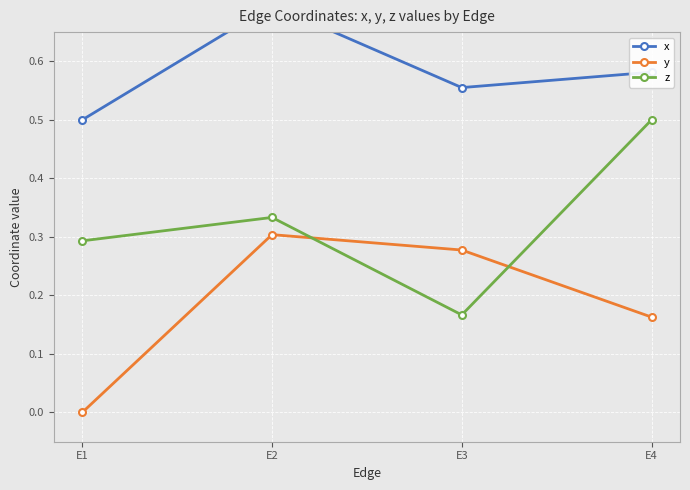

Which has a higher value, E3 or E4?

E4